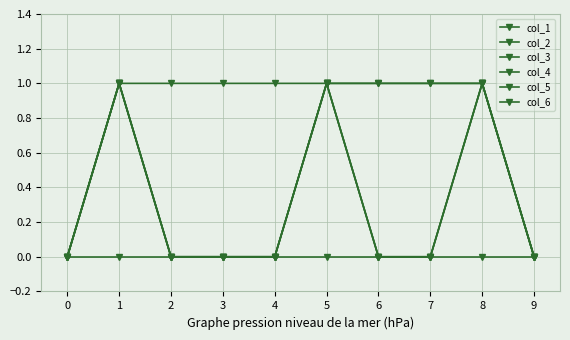

True or false: col_3 and col_1 cross at least once.

False